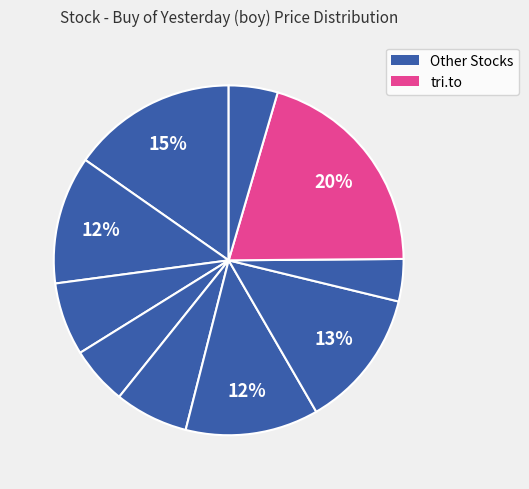

Count the number of slices in the pie.

10